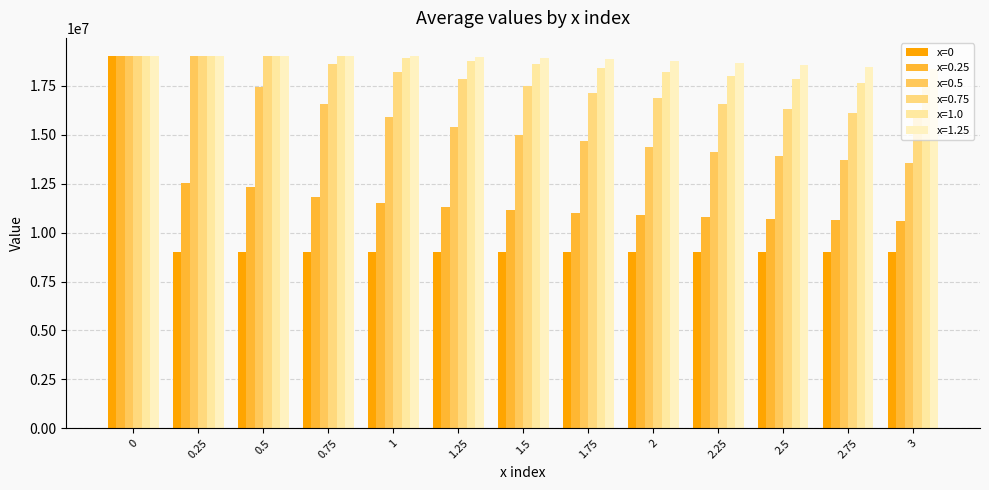

What is the minimum value shown in the chart?

9000000